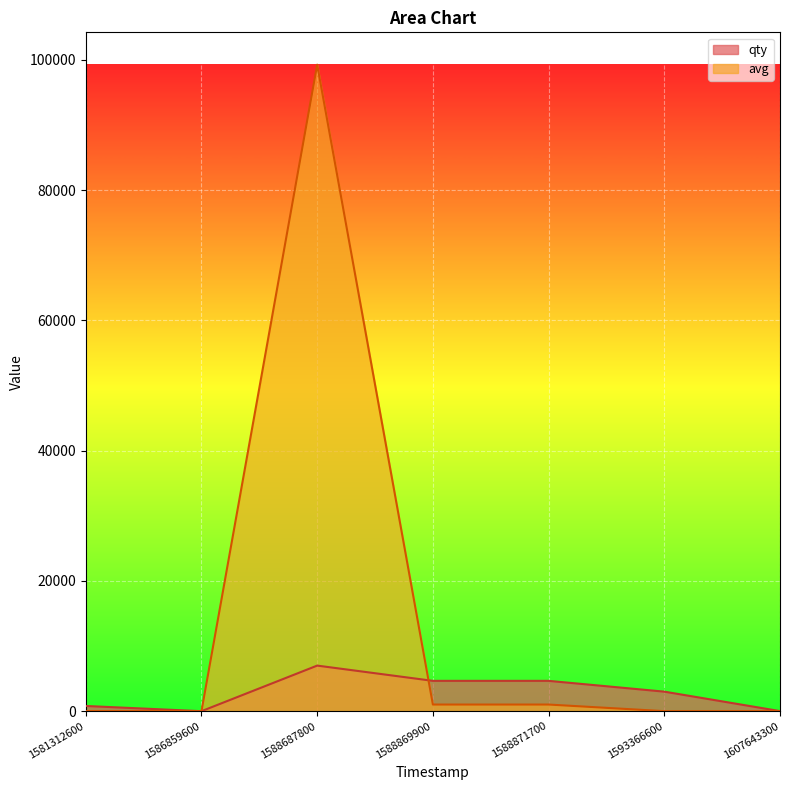

At how many categories does at least one series exceed 78298?

1